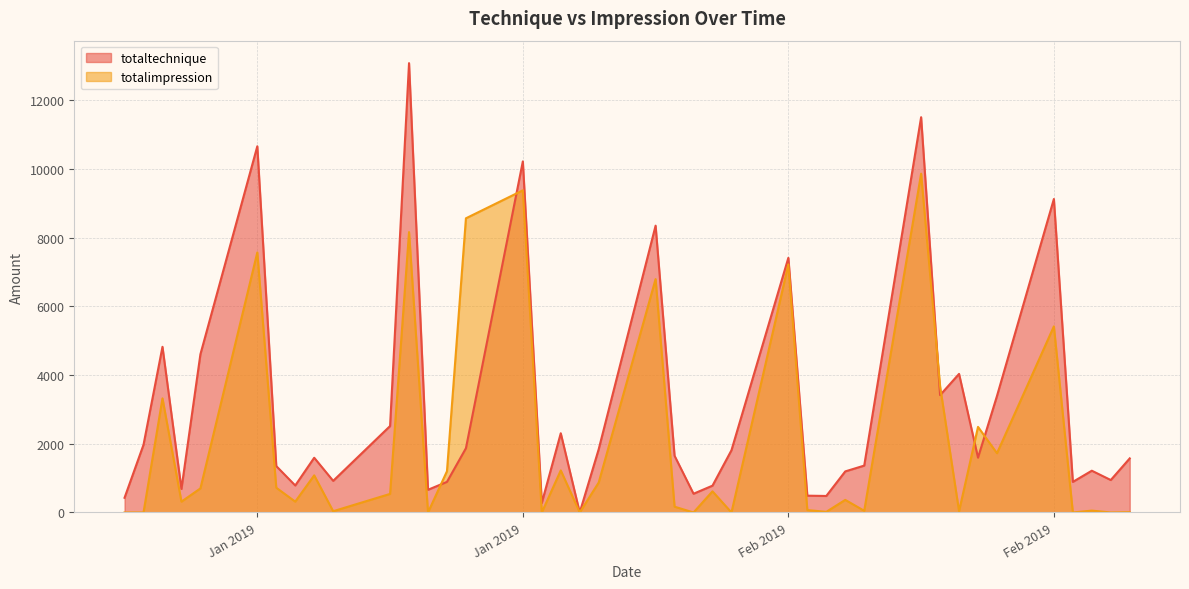

Is it true that totaltechnique equals 846.5 at 2019-02-01?

False